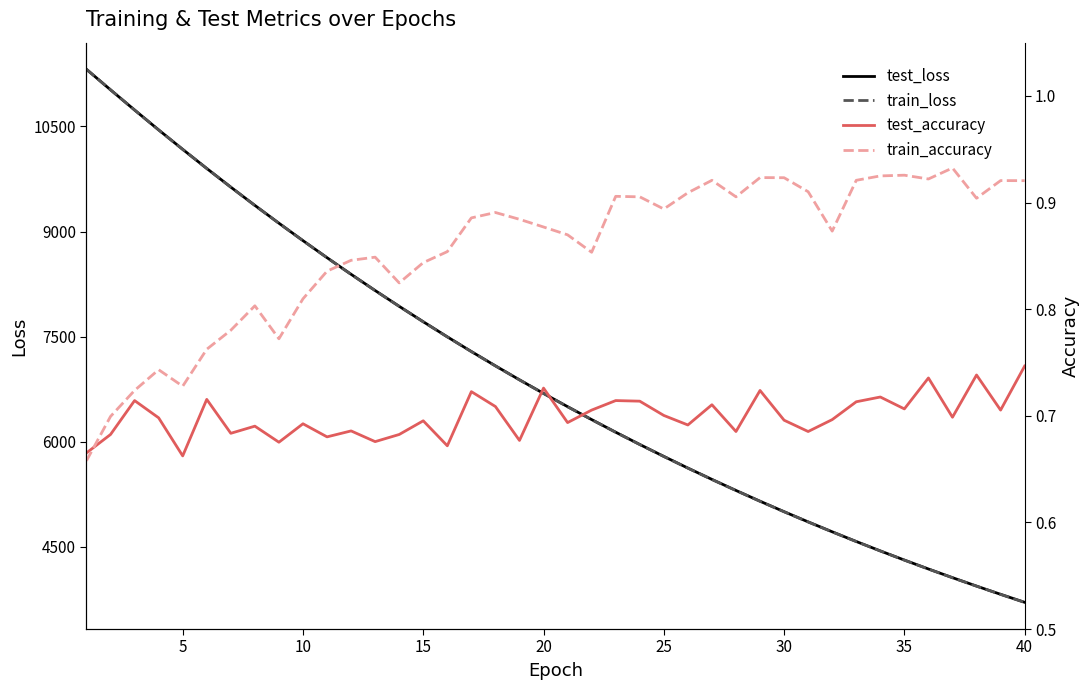

What is the lowest value of the train_loss series?

3709.7